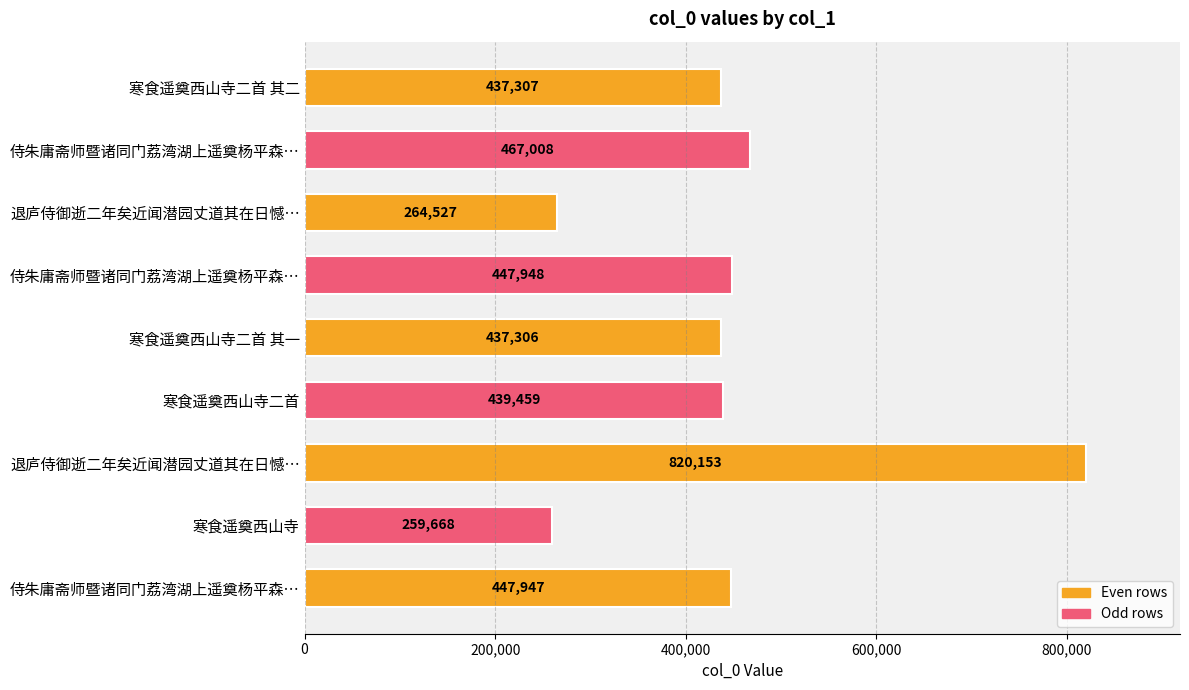

Does the chart contain any negative values?

No